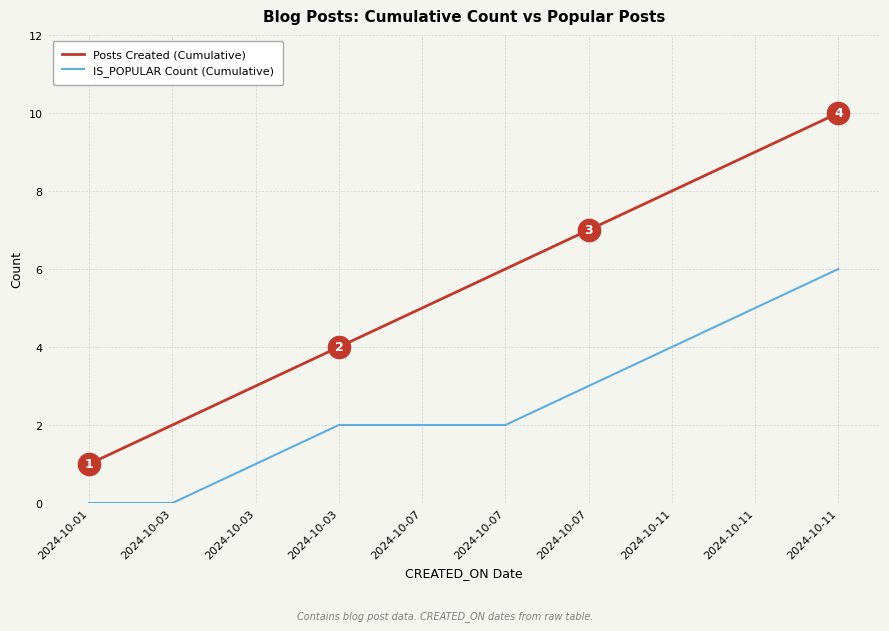

How many IS_POPULAR Count (Cumulative) values are between 1 and 4?

6